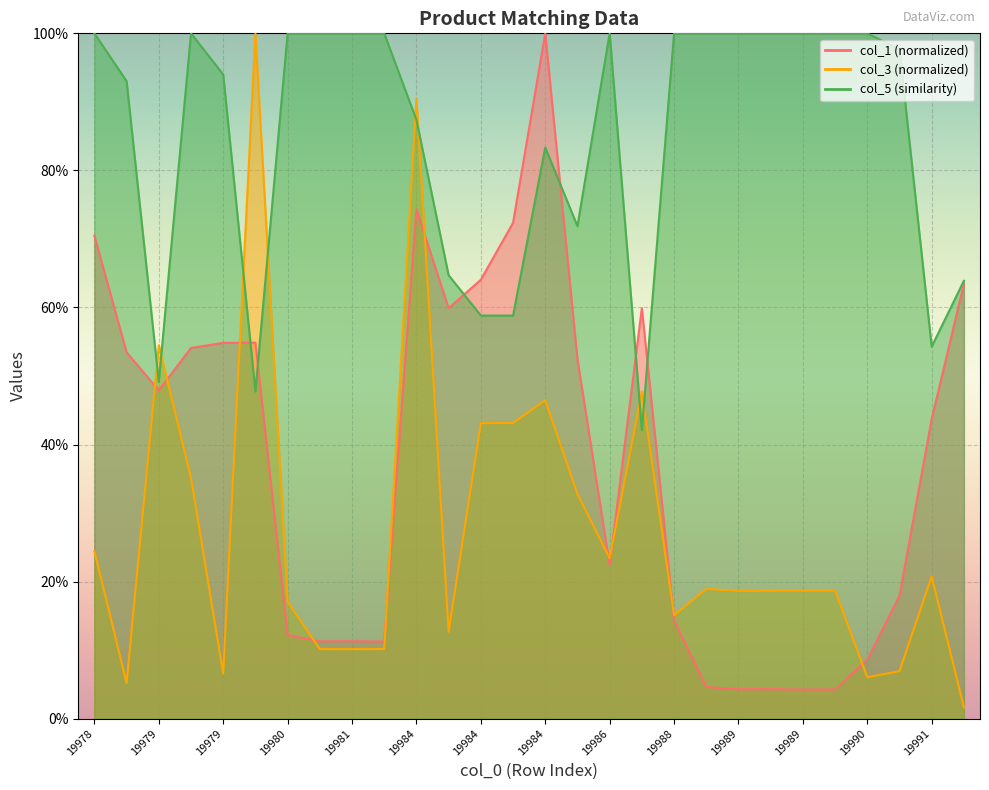

At which category does the chart reach its minimum across all series?

19991